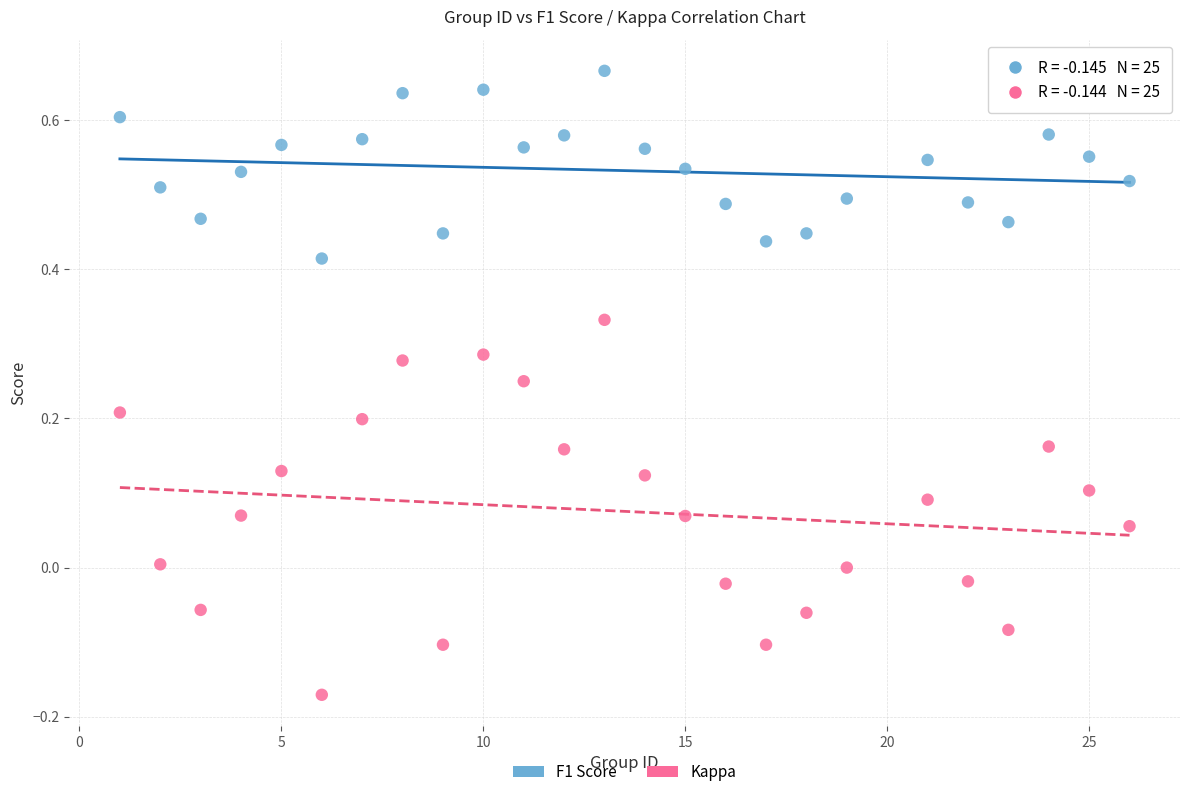

Across all data points, what is the range of Y values (max minus min)?

0.8